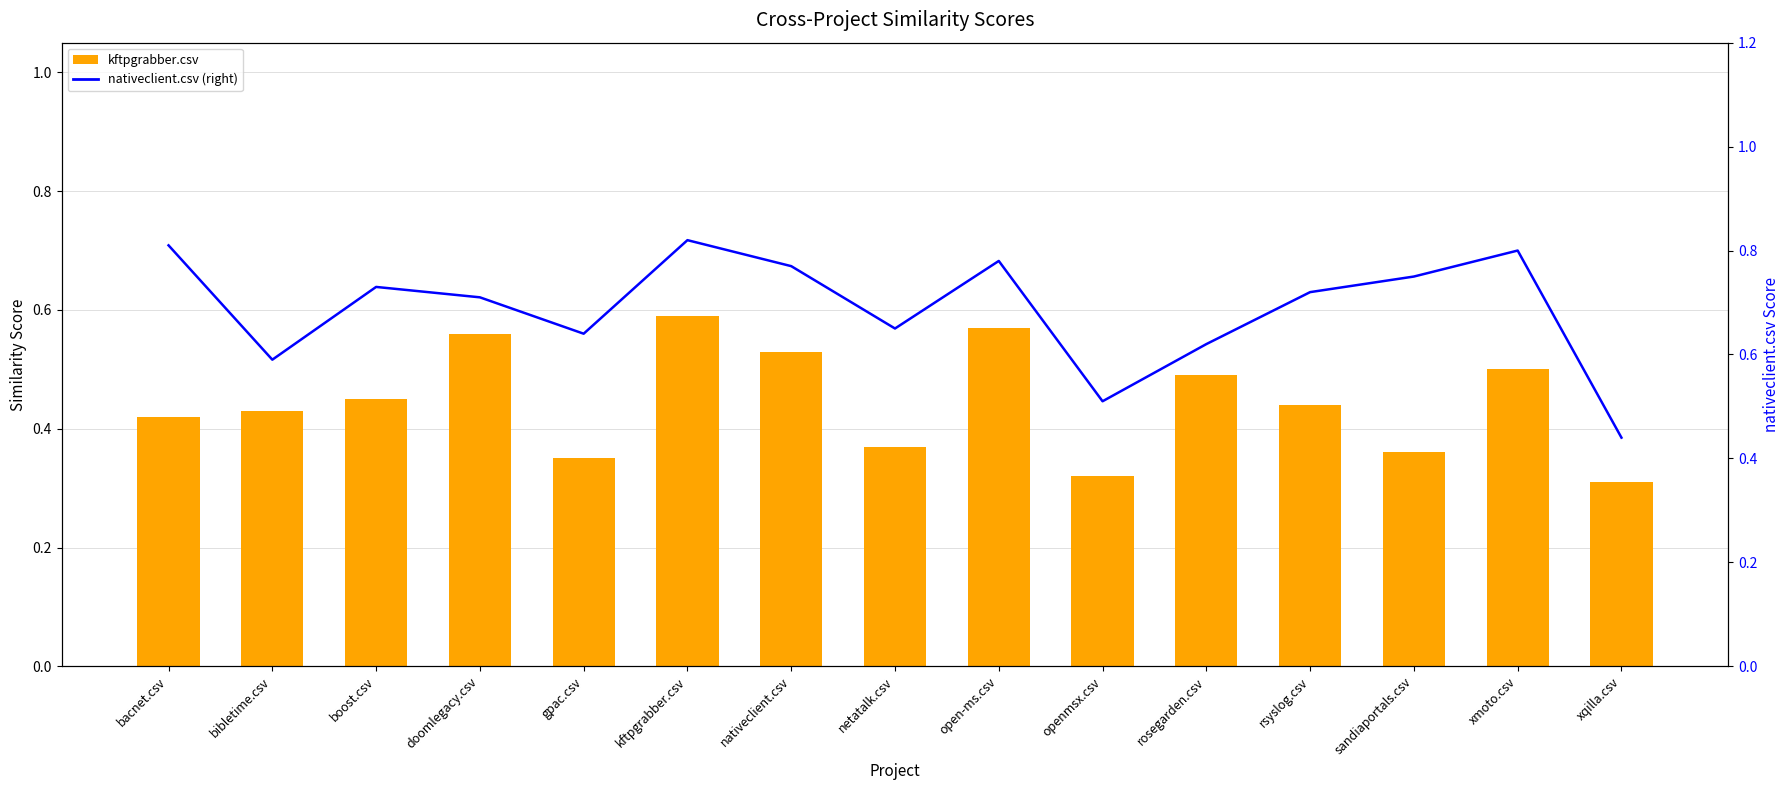

List the series in order of their peak value, highest first.

nativeclient.csv (right), kftpgrabber.csv